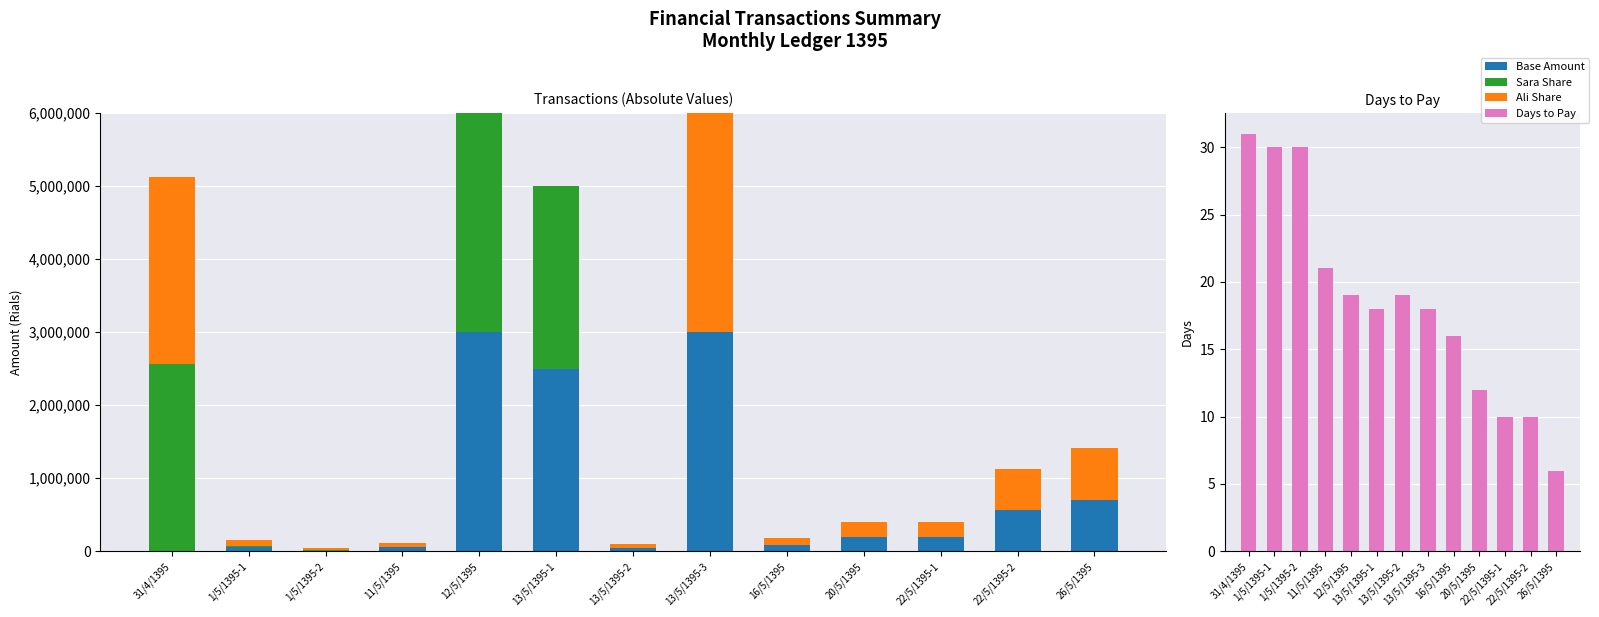

Between 11/5/1395 and 13/5/1395-2, which series saw the biggest shift?

Base Amount